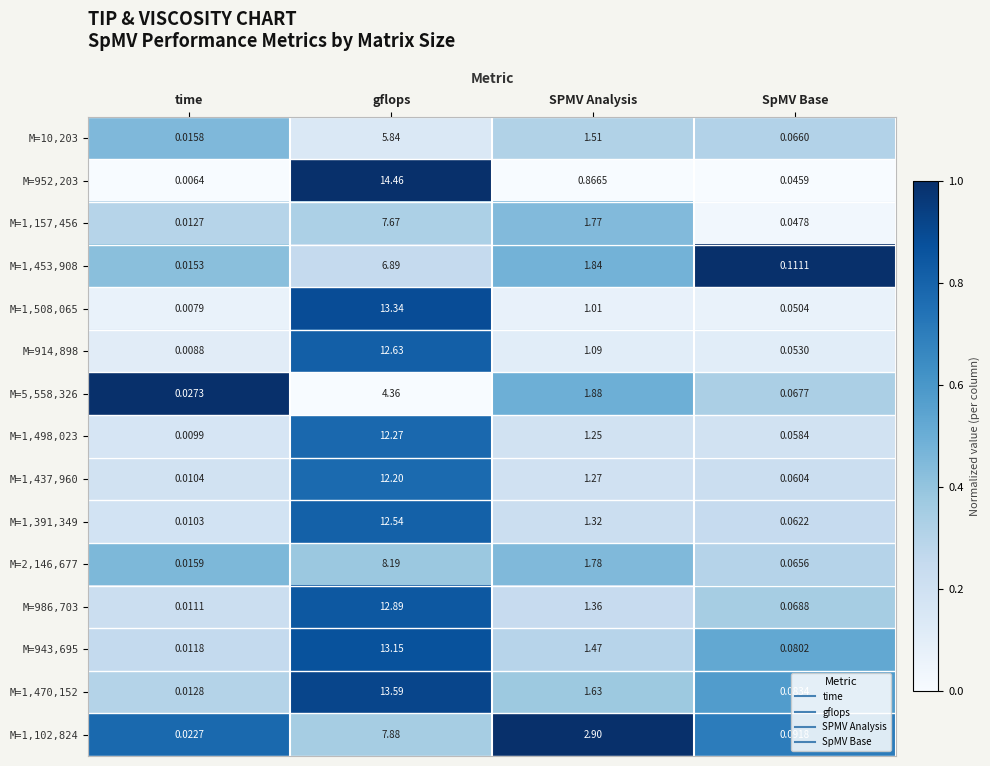

Is the value of M=943,695 at gflops greater than the value of M=986,703 at SpMV Base?

Yes